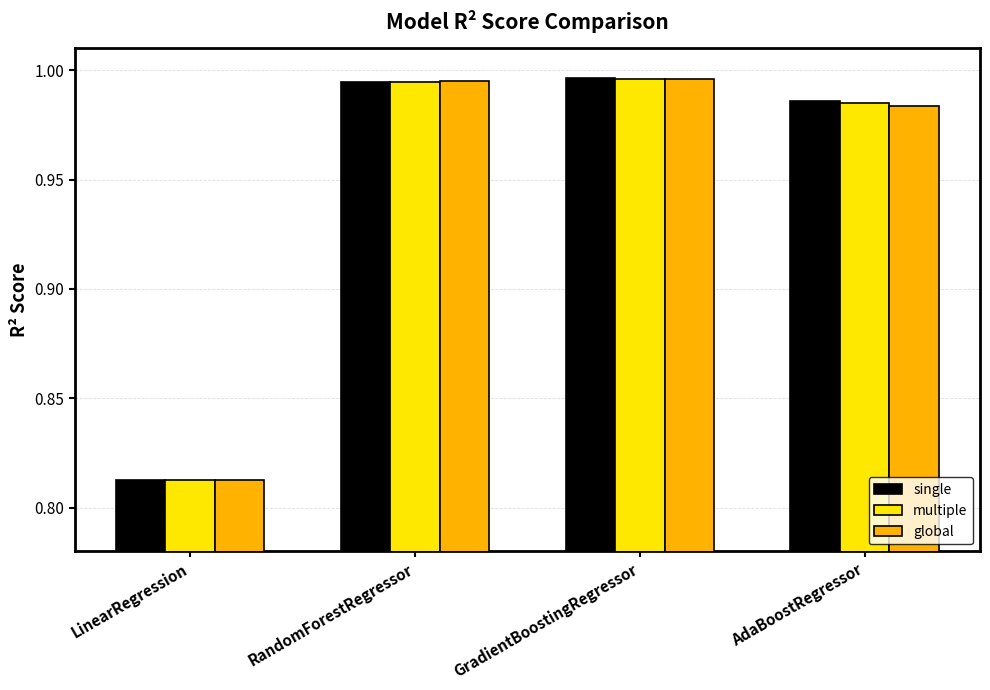

Is the value of global at GradientBoostingRegressor greater than the value of multiple at AdaBoostRegressor?

Yes